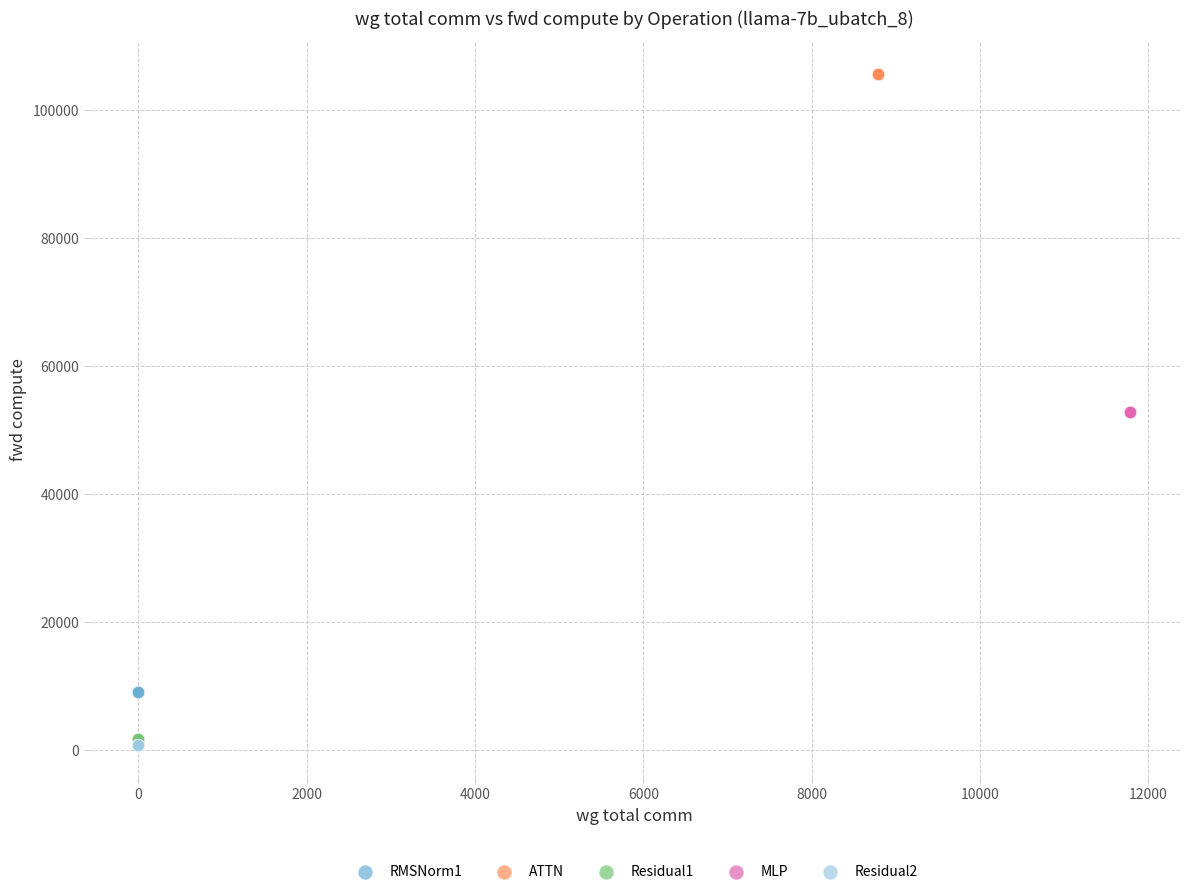

Which series reaches the maximum Y coordinate?

ATTN